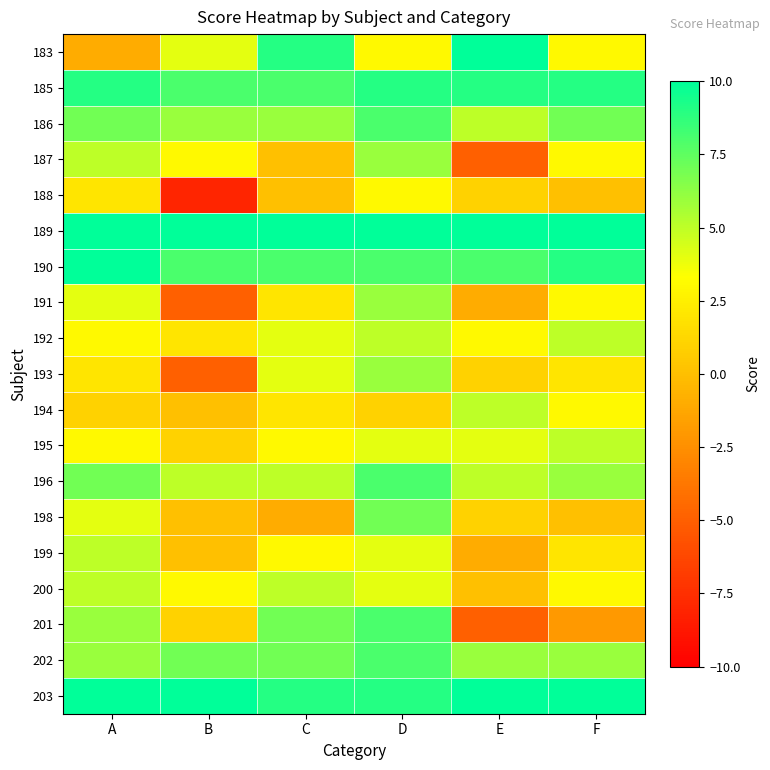

At C, list the series in order from largest to smallest.

189, 183, 203, 185, 190, 201, 202, 186, 196, 200, 192, 193, 195, 199, 191, 194, 187, 188, 198